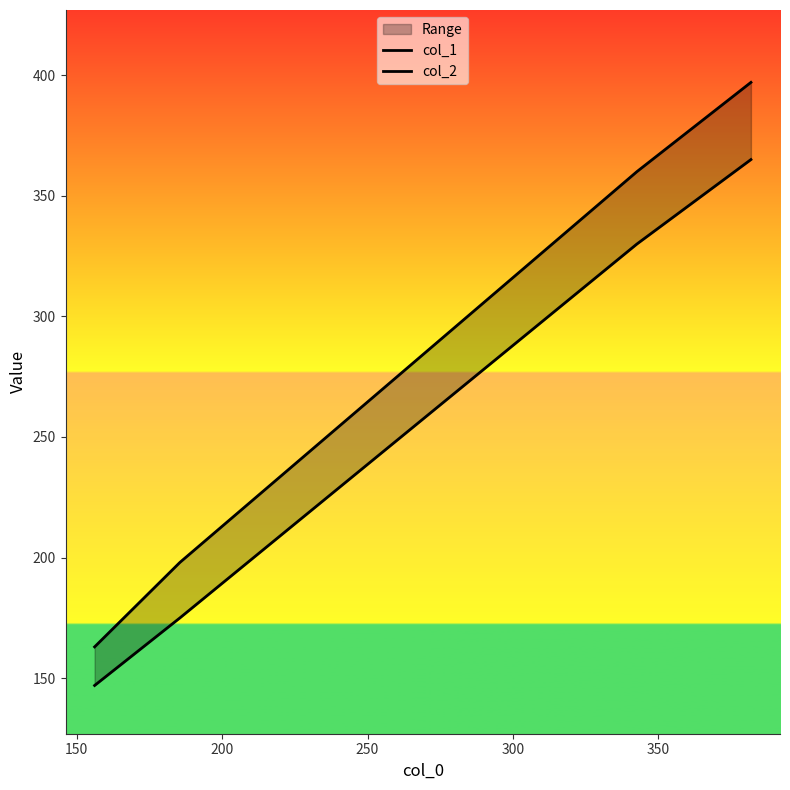

What is the difference between the maximum and minimum values in the col_1 series?

218